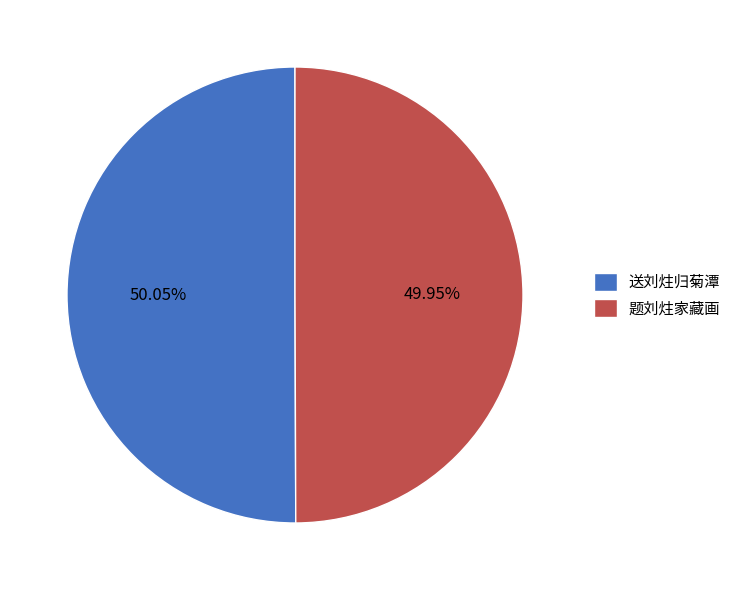

What is the ratio of the value at 送刘炷归菊潭 to the value at 题刘炷家藏画?

1.0